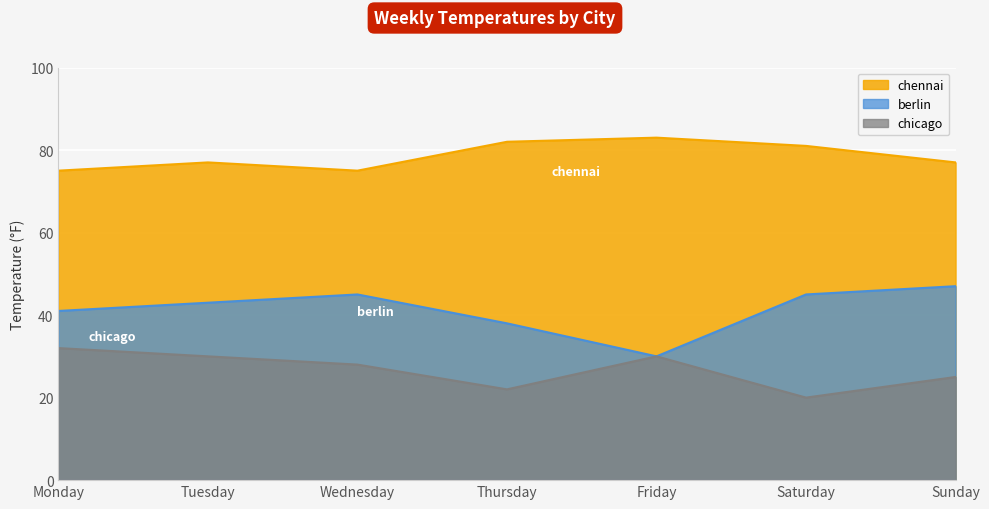

What is the value of the chennai point at the 2nd from the left?

77